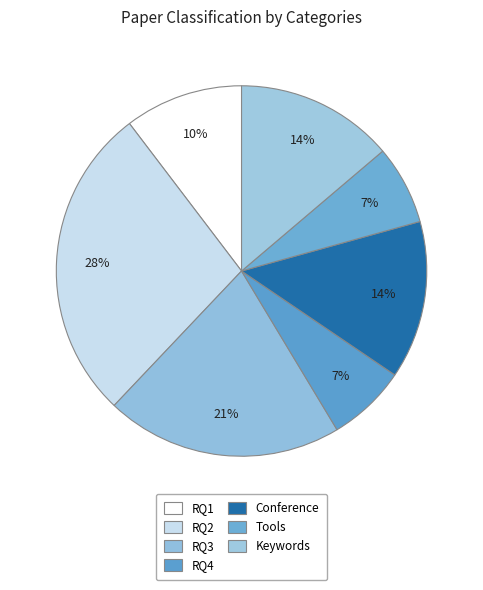

How much of the chart is everything except Conference?

86.2%